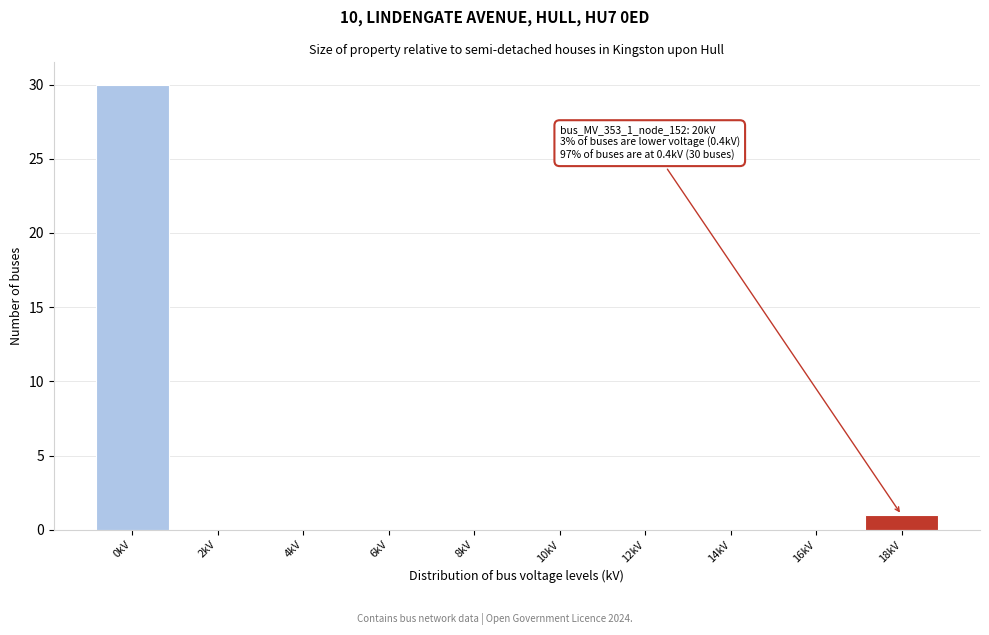

Reading left to right, list all the values displayed in this chart.

0kV=30	2kV=0	4kV=0	6kV=0	8kV=0	10kV=0	12kV=0	14kV=0	16kV=0	18kV=1